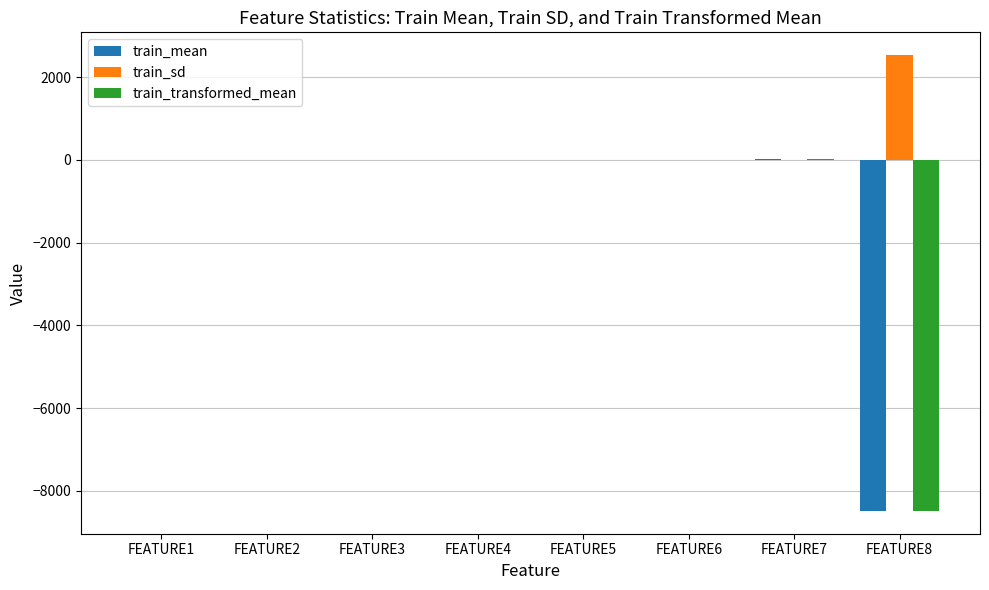

At which label does train_sd reach its peak?

FEATURE8